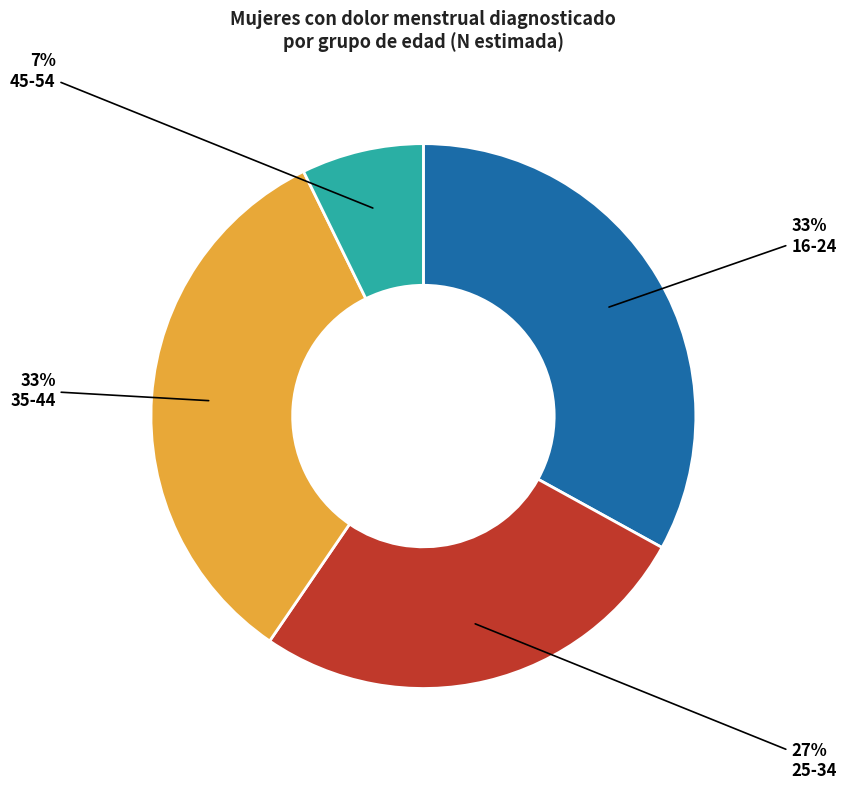

How many slices are in this pie chart?

4